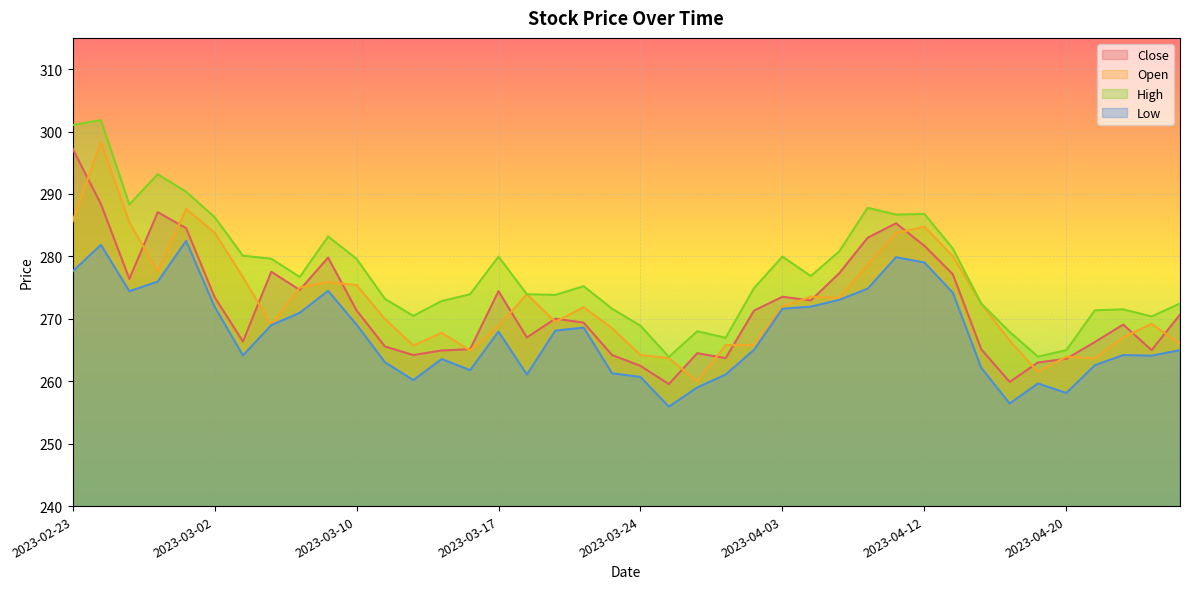

At which category does High reach its first local peak?

2023-02-24